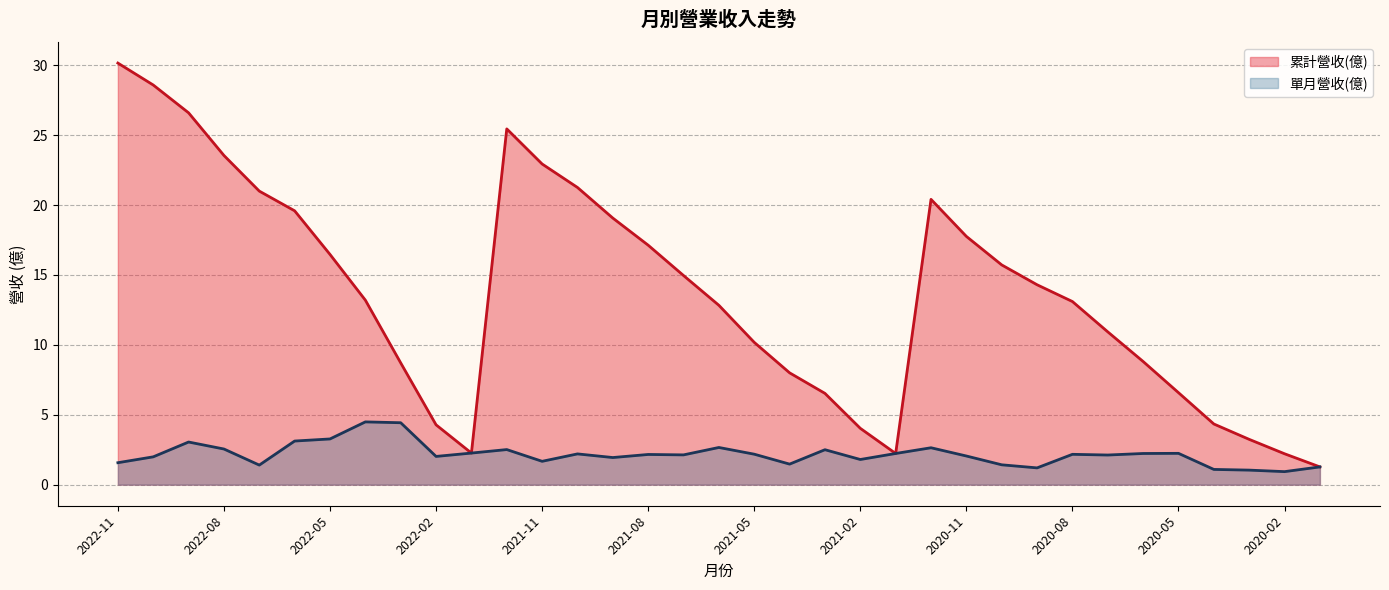

What is the maximum value for 單月營收(億)?

4.5